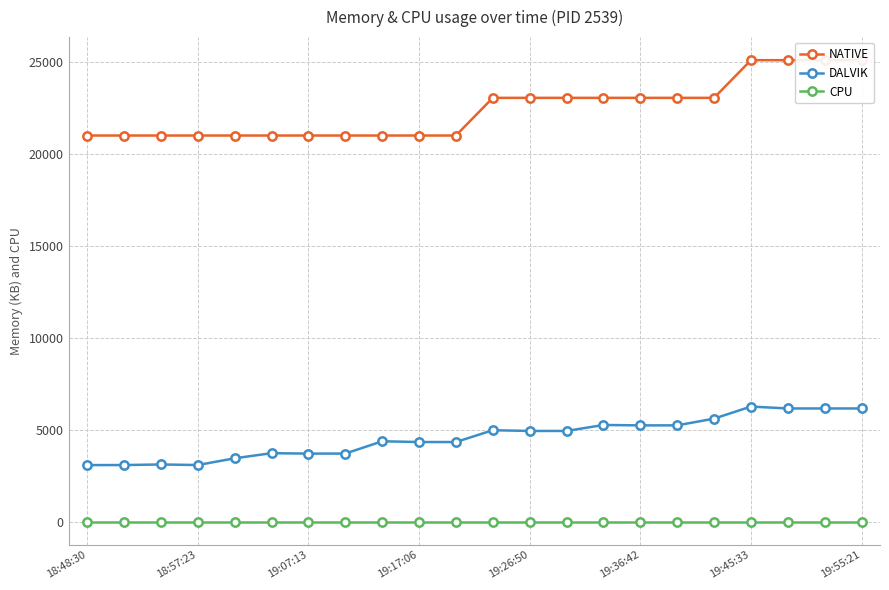

True or false: DALVIK and CPU cross at least once.

False